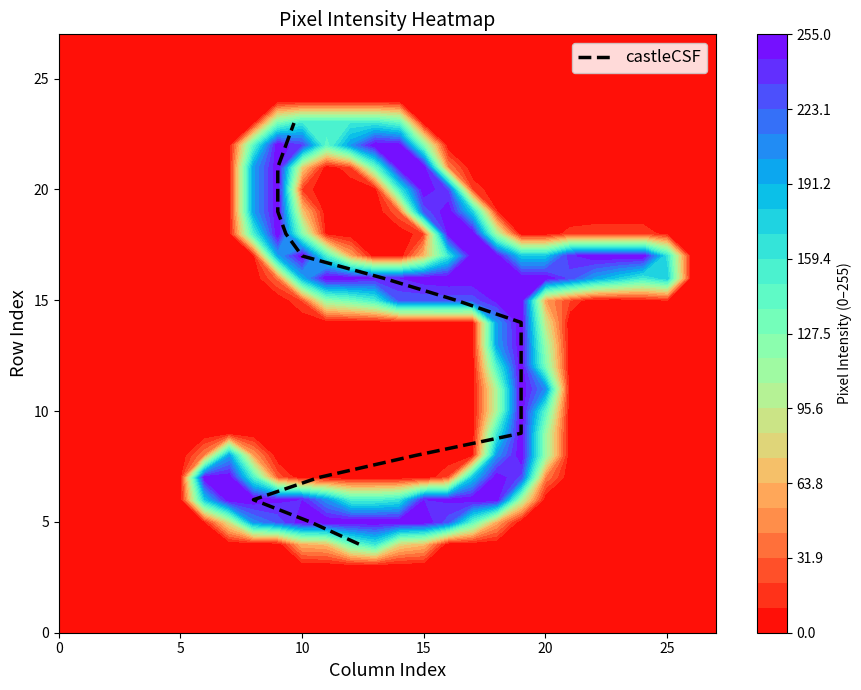

How many values are below 14?

10